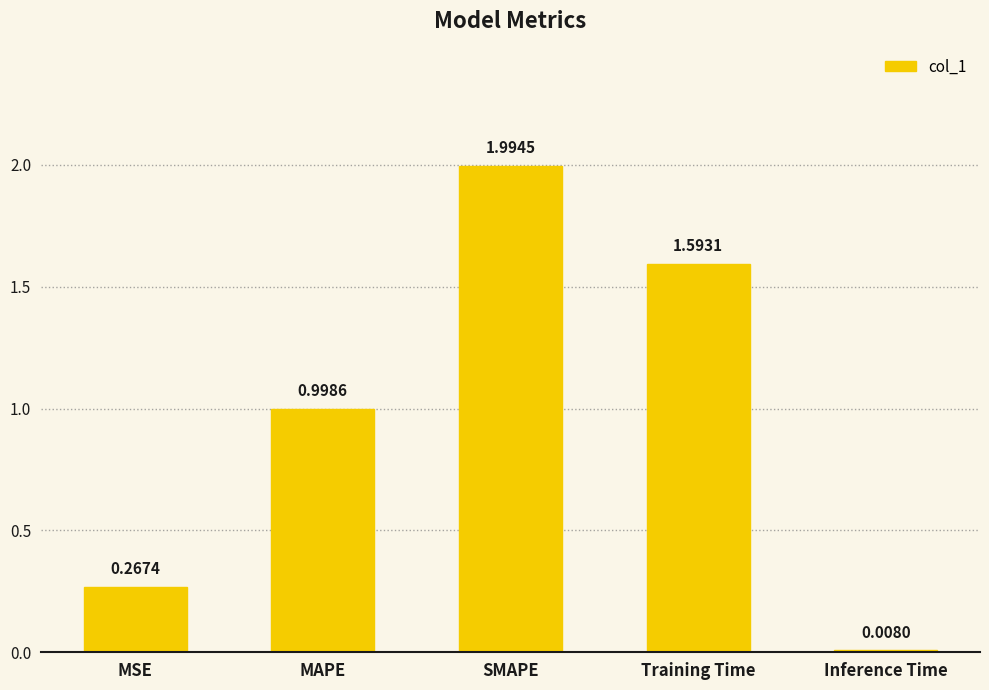

What is the difference between the maximum and minimum values?

2.0